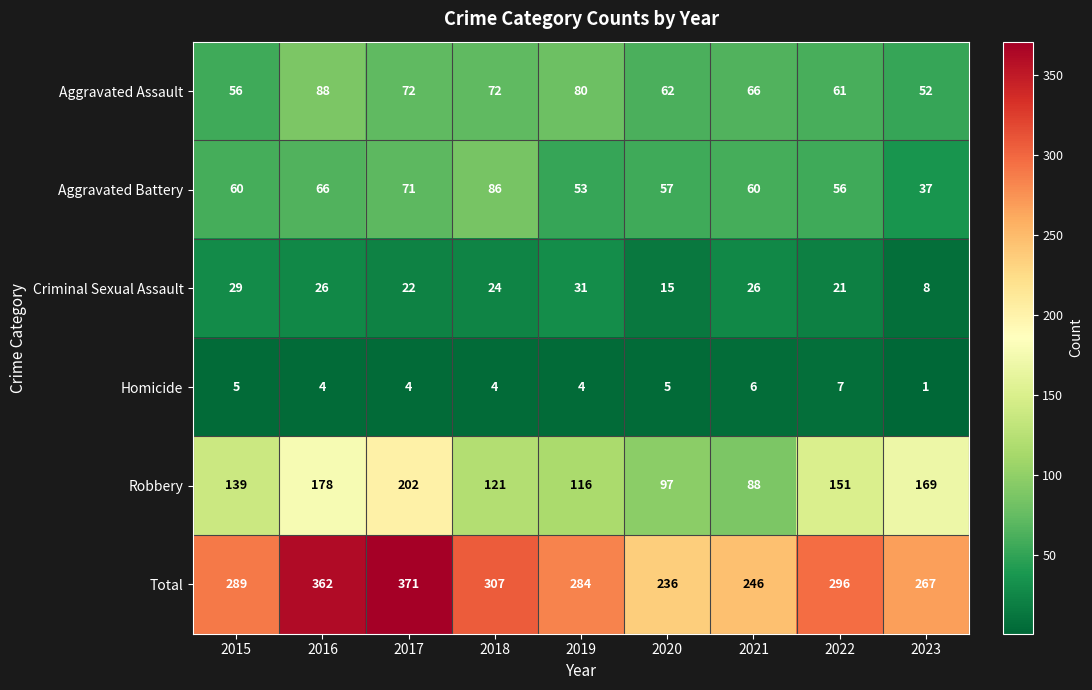

How many values in the Aggravated Assault series are below 66?

4